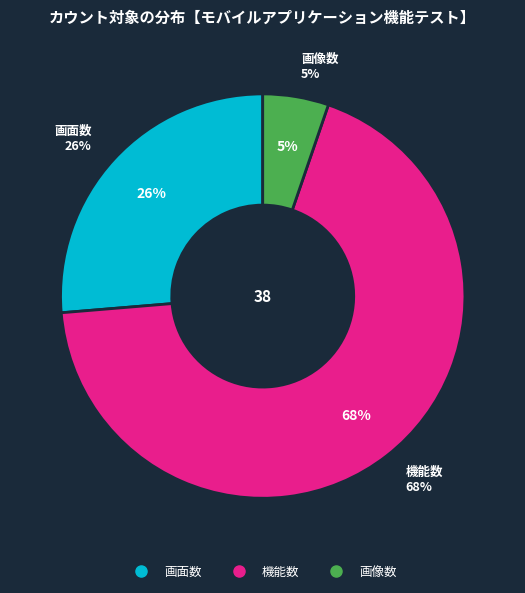

Combined, what portion of the pie is 画面数 and 機能数?

94.7%